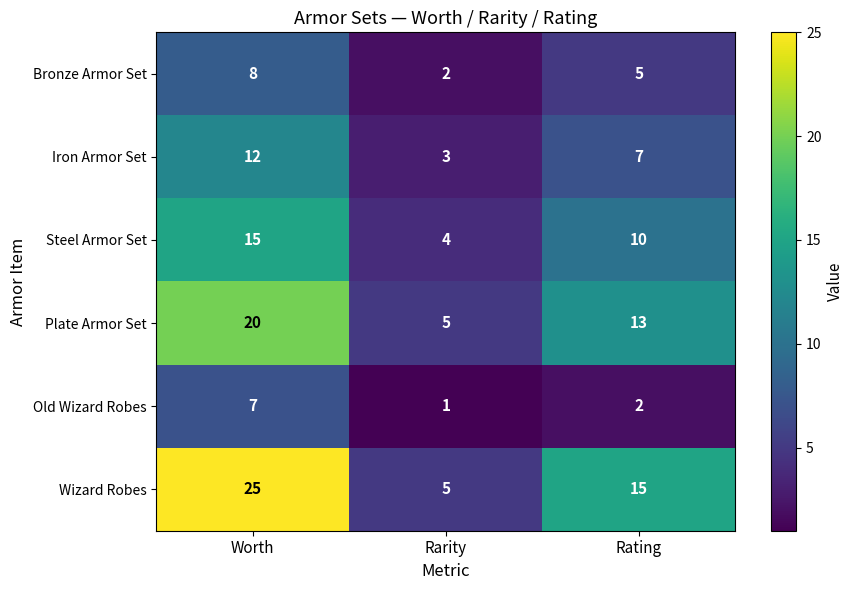

True or false: Steel Armor Set has a value of 13 at Rating.

False